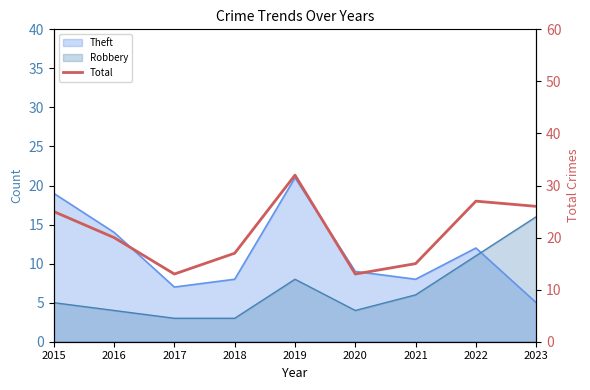

At which category does the data reach its first local valley?

2017